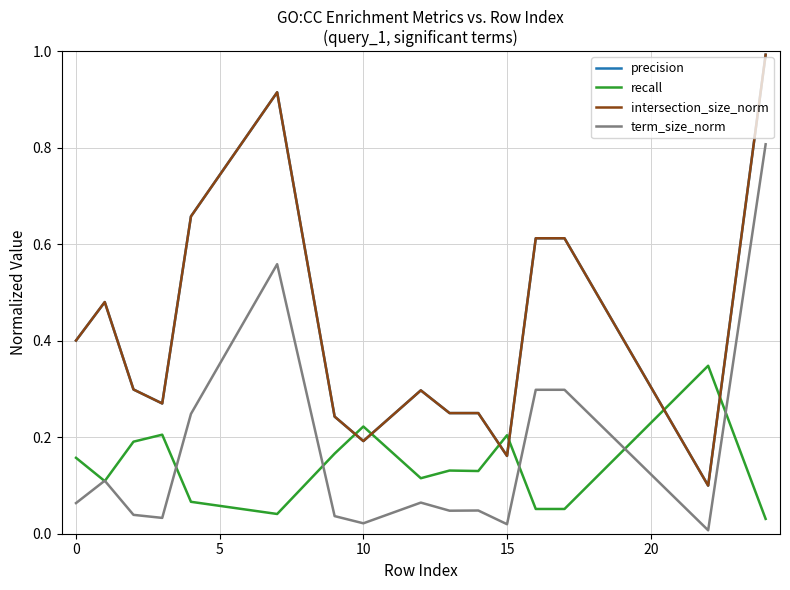

What is the maximum value for precision?

1.0